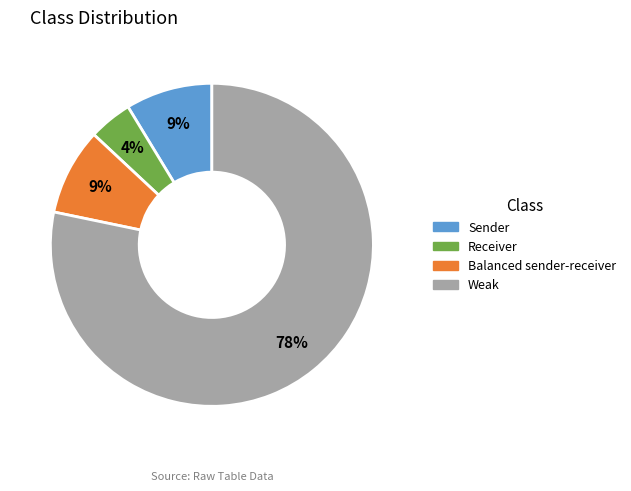

To the nearest percent, what portion does Sender represent?

9%